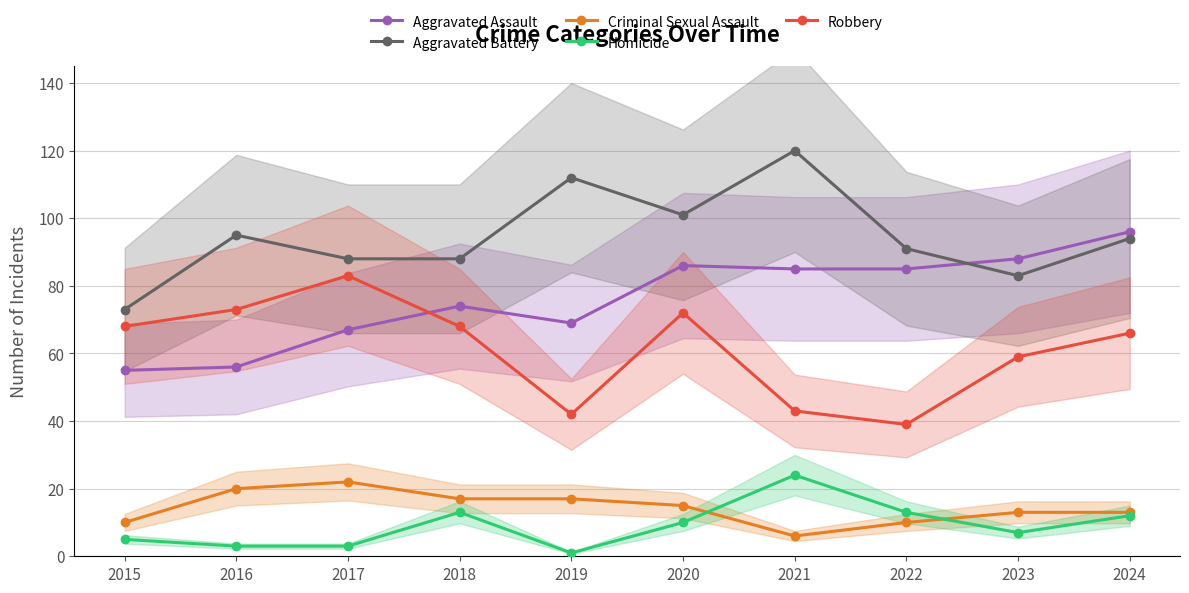

The value of Criminal Sexual Assault at 2016 is 20. True or false?

True